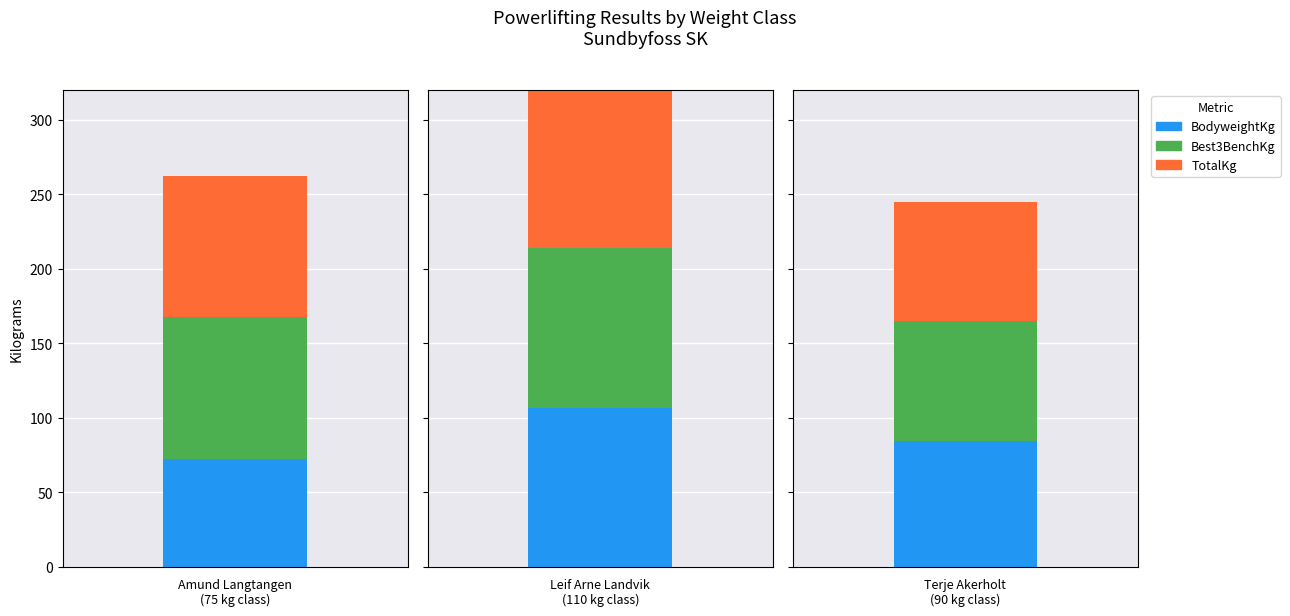

What is the value of the TotalKg bar at the 1st from the left?

95.0